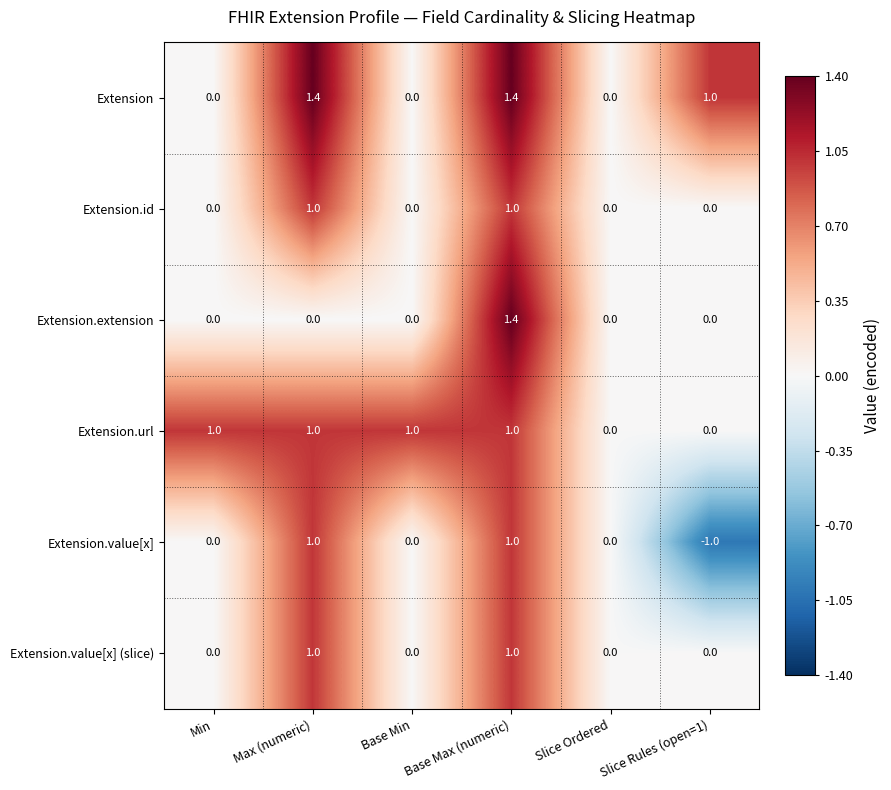

What is the difference between the maximum and second lowest values in the Extension.value[x] (slice) series?

1.0